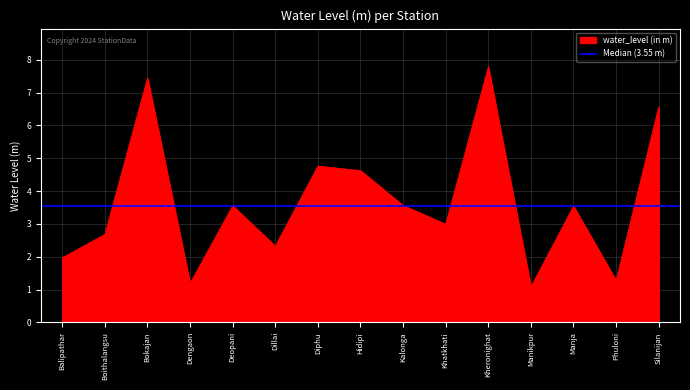

True or false: the data shows 1.3 at Phuloni.

True